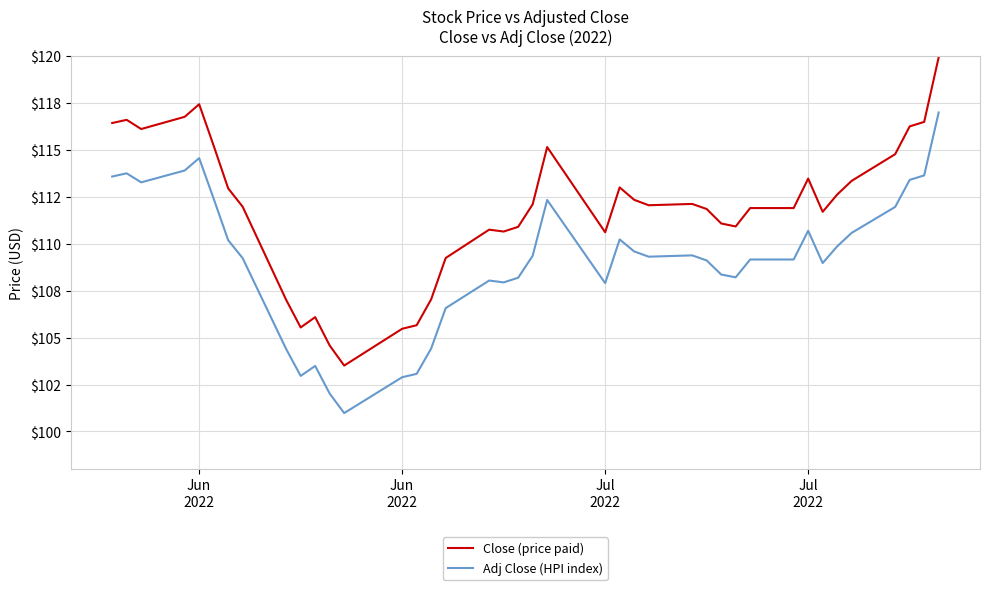

What are all the series names shown in the legend?

Close (price paid), Adj Close (HPI index)